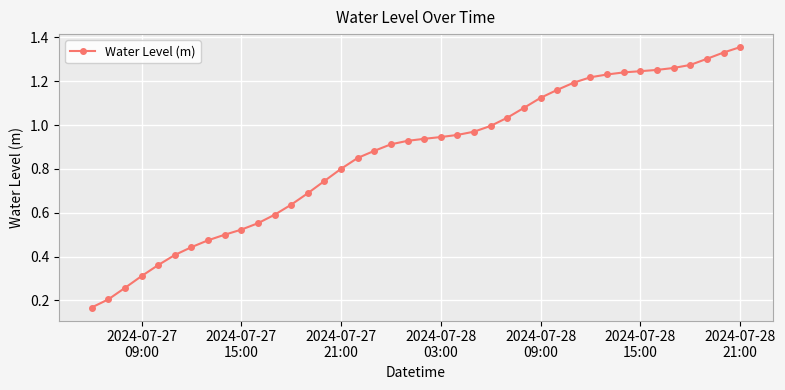

What is the sum of all values?

34.3